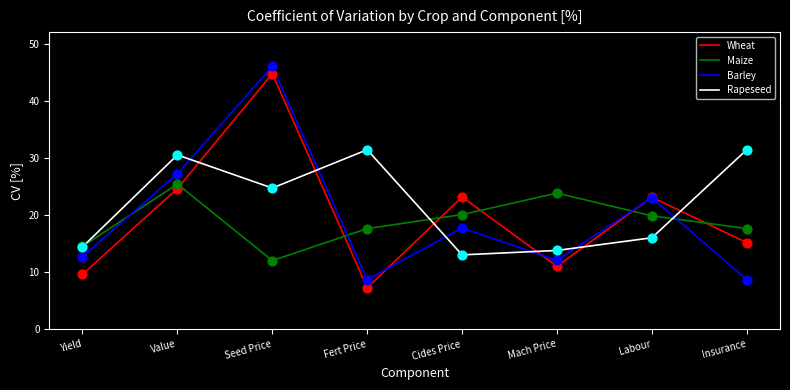

What are all the series names shown in the legend?

Wheat, Maize, Barley, Rapeseed